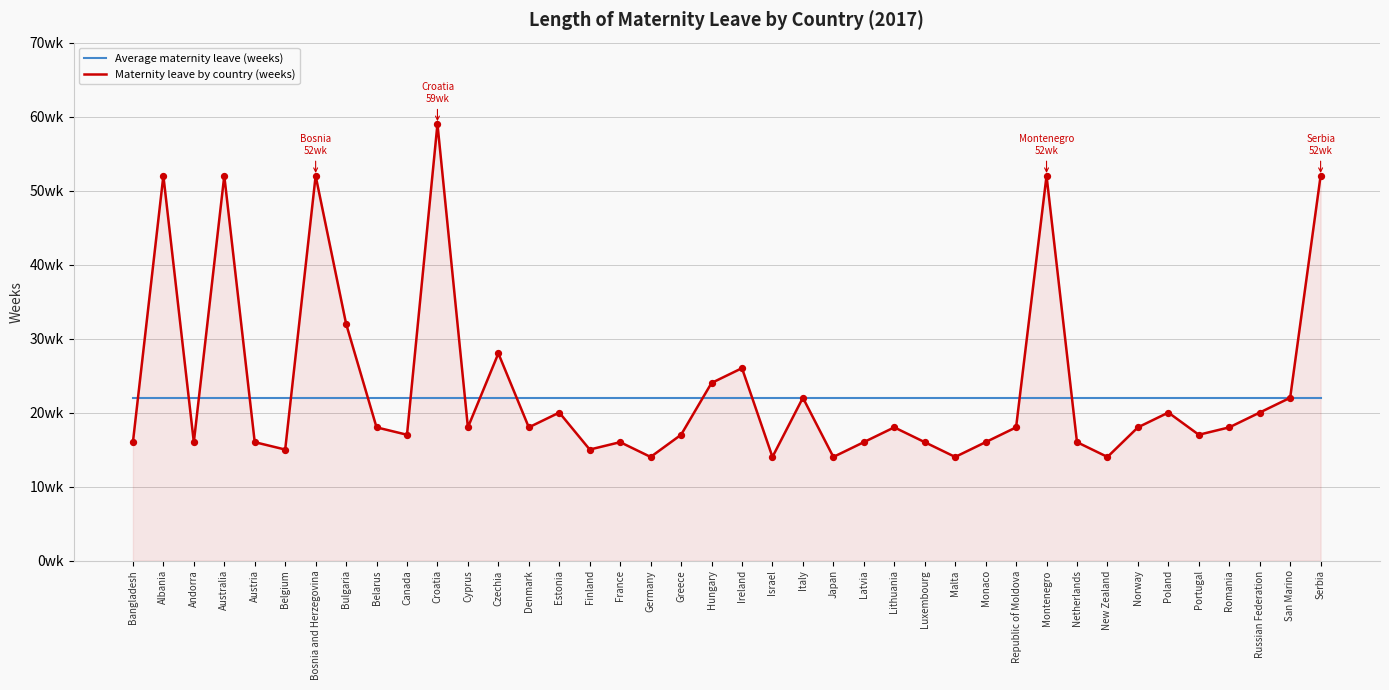

Is the value of Average maternity leave (weeks) at Russian Federation greater than the value of Maternity leave by country (weeks) at Italy?

No